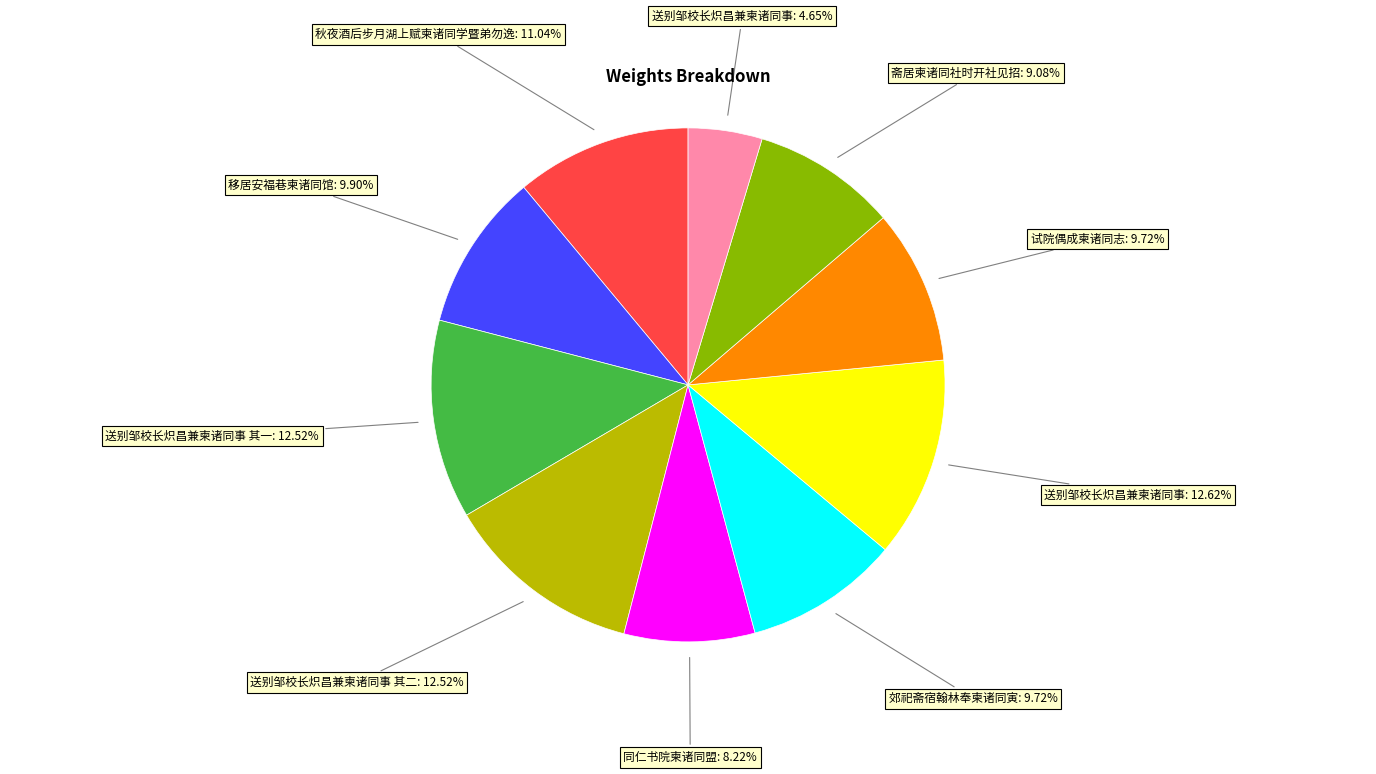

How many segments does this pie chart have?

10